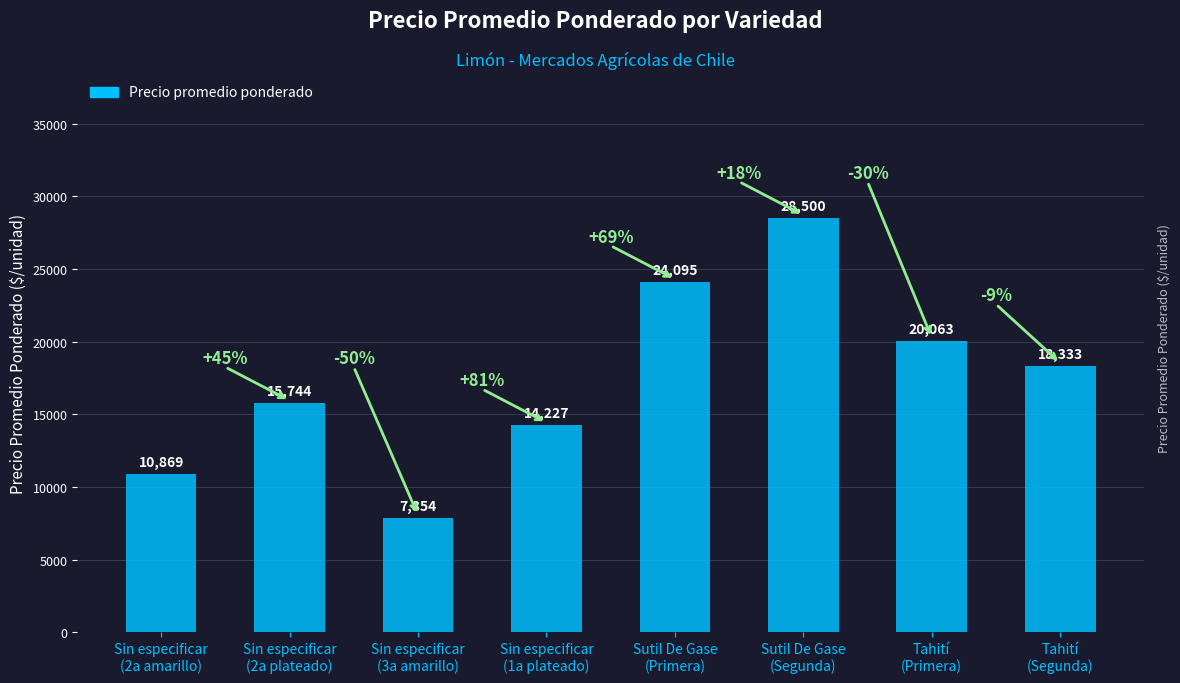

Reading left to right, list all the values displayed in this chart.

Sin especificar
(2a amarillo)=10869	Sin especificar
(2a plateado)=15744	Sin especificar
(3a amarillo)=7854	Sin especificar
(1a plateado)=14227	Sutil De Gase
(Primera)=24095	Sutil De Gase
(Segunda)=28500	Tahití
(Primera)=20063	Tahití
(Segunda)=18333